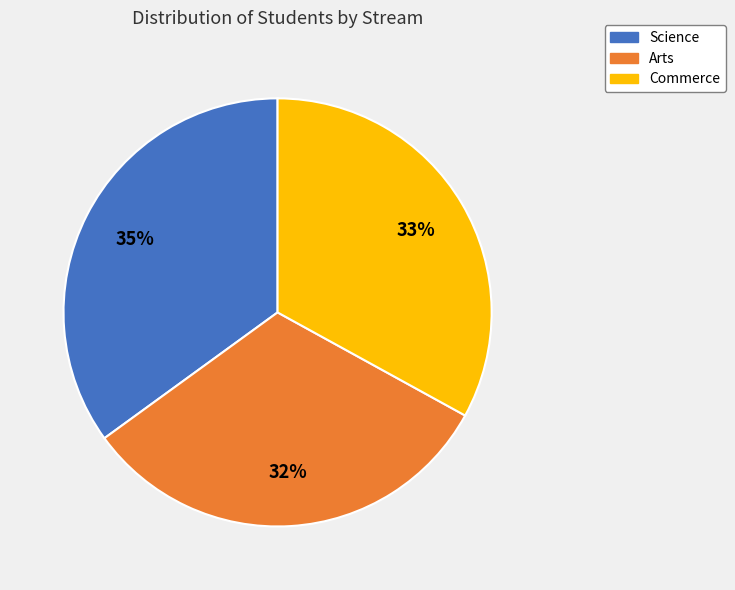

Is the sum of Commerce and Science greater than half?

Yes